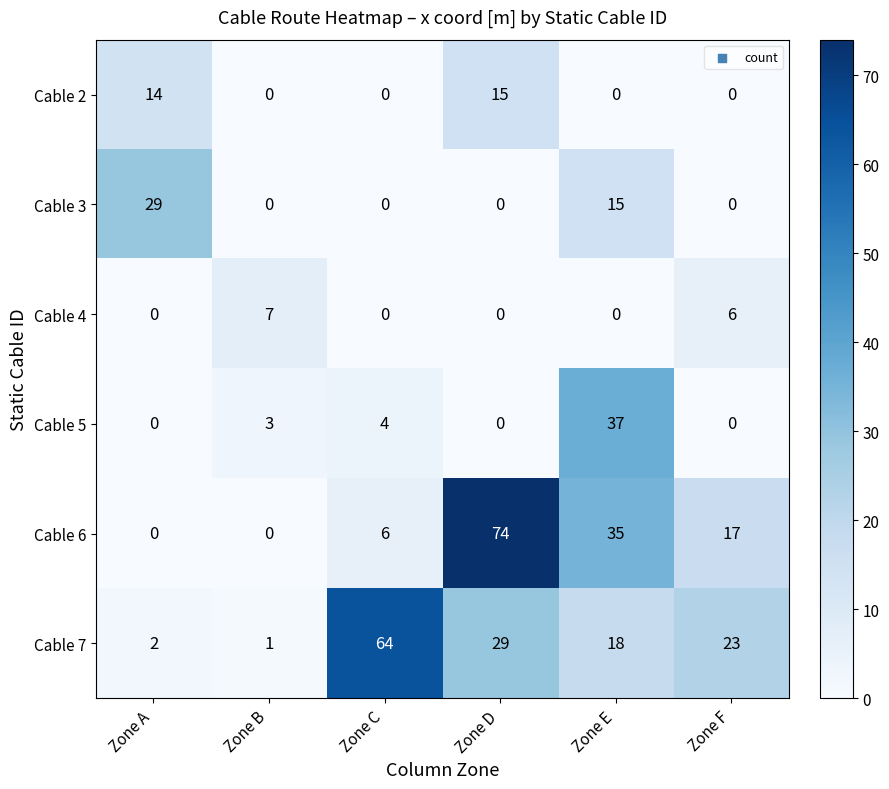

Rank the series by their maximum value, from lowest to highest.

Cable 4, Cable 2, Cable 3, Cable 5, Cable 7, Cable 6